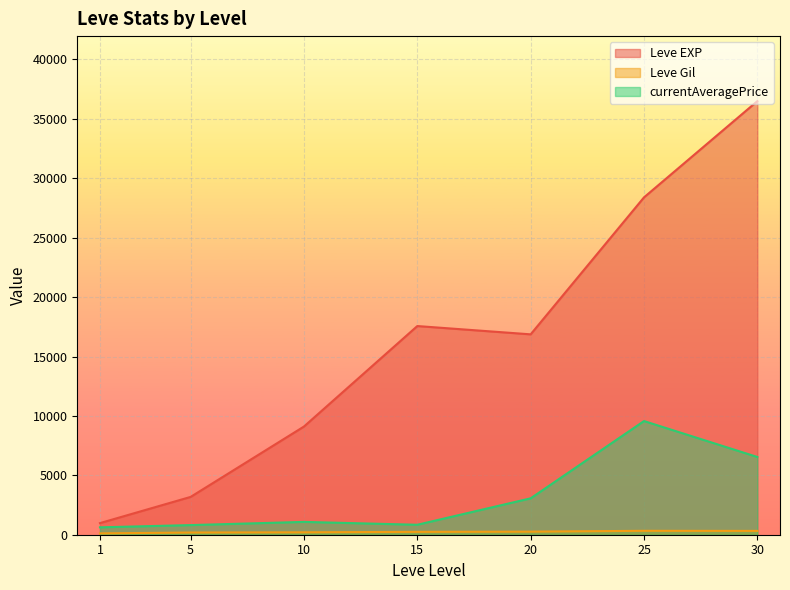

The Leve Gil series shows 175 at 10. True or false?

True